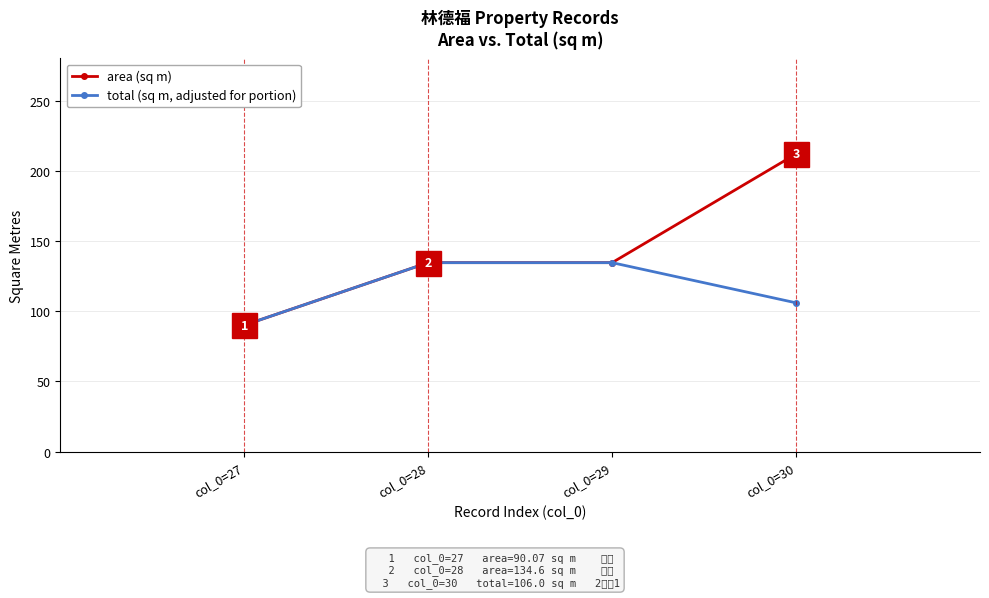

What is the highest value of the total (sq m, adjusted for portion) series?

134.6